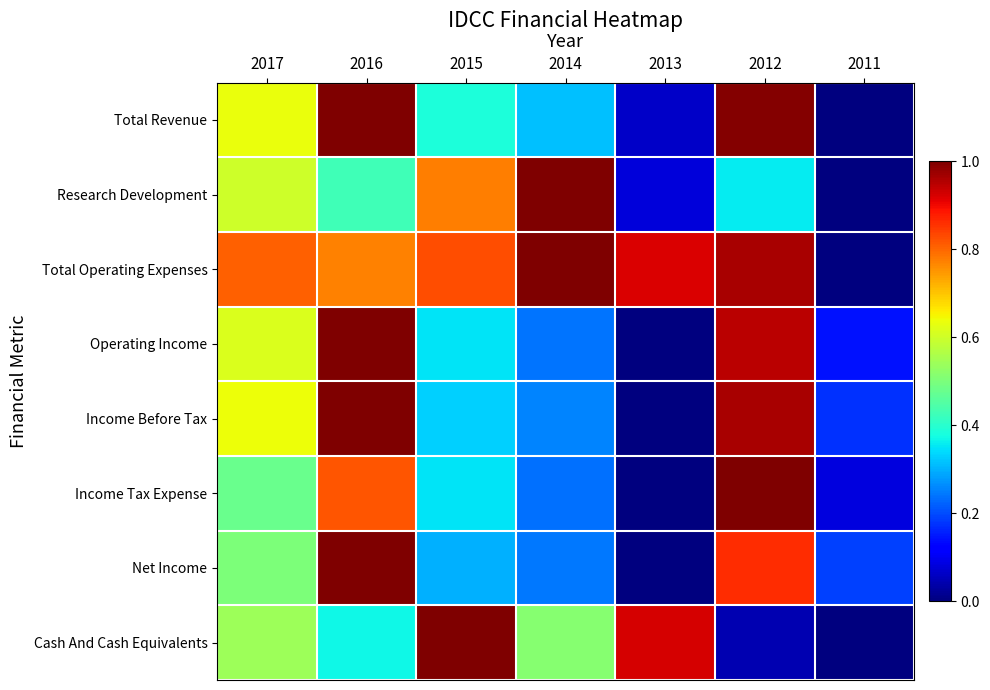

Rank the series at 2017 from highest to lowest value.

Total Operating Expenses, Income Before Tax, Total Revenue, Operating Income, Research Development, Cash And Cash Equivalents, Net Income, Income Tax Expense